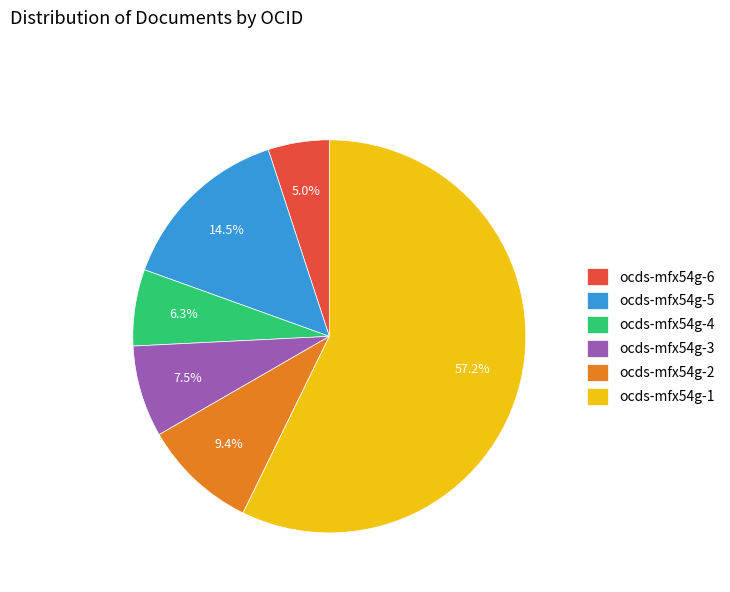

Which category has the biggest portion of the pie?

ocds-mfx54g-1